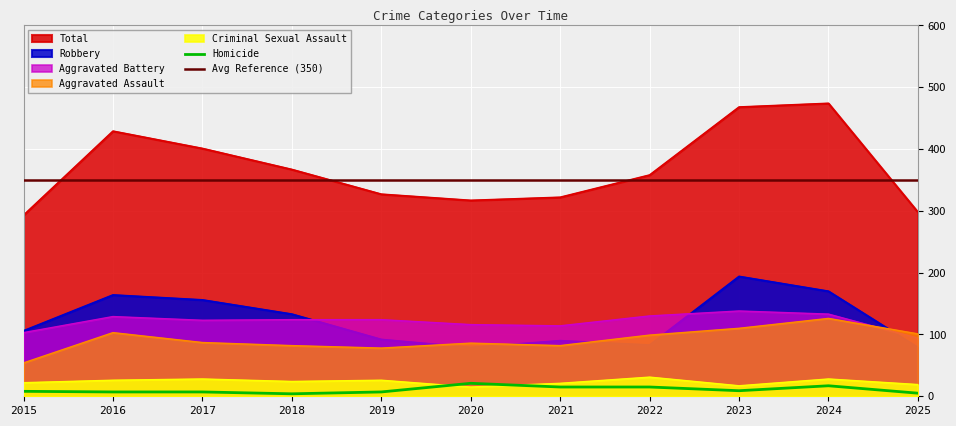

Between 2018 and 2019, which is larger?

2018